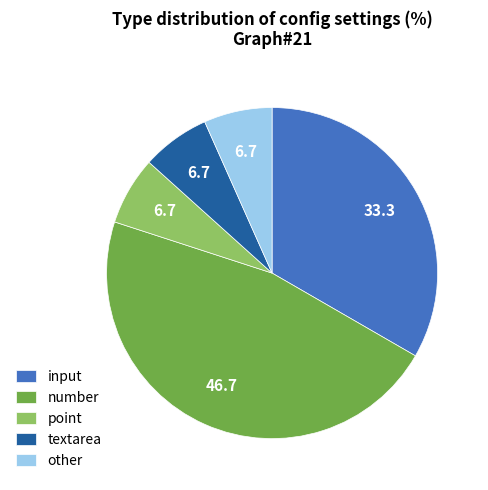

Is the sum of point and number greater than half?

Yes